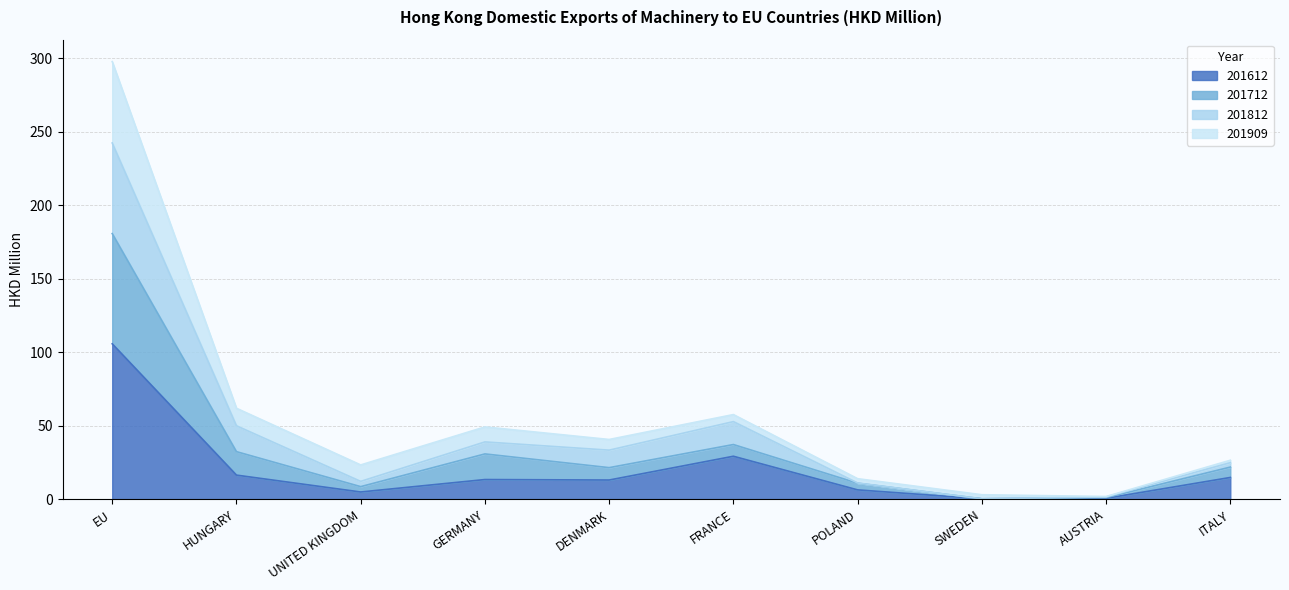

What is the maximum value for 201812?

242.4